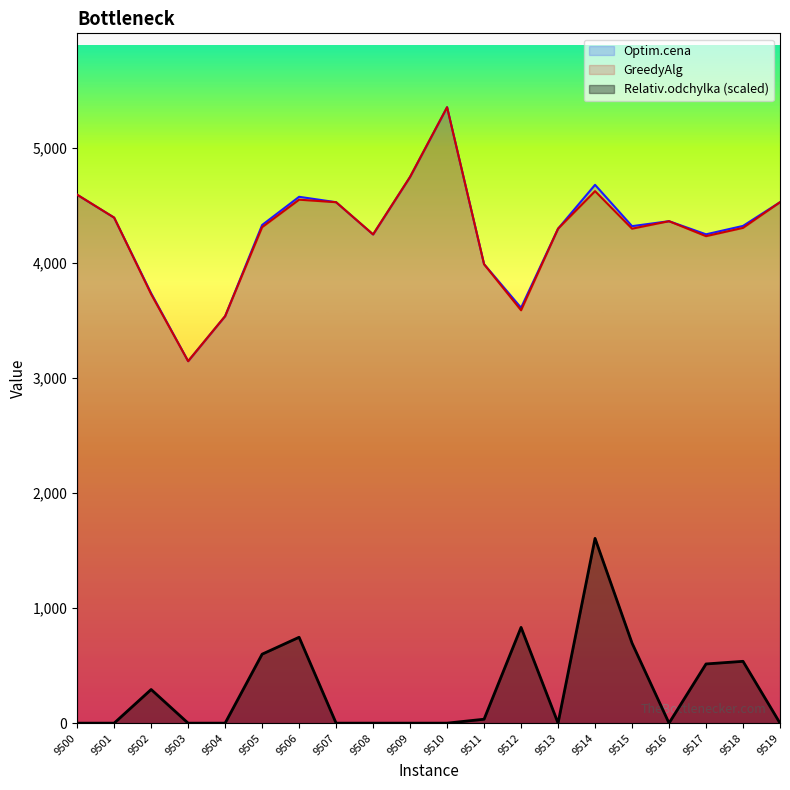

What are all the series names shown in the legend?

Optim.cena, GreedyAlg, Relativ.odchylka (scaled)